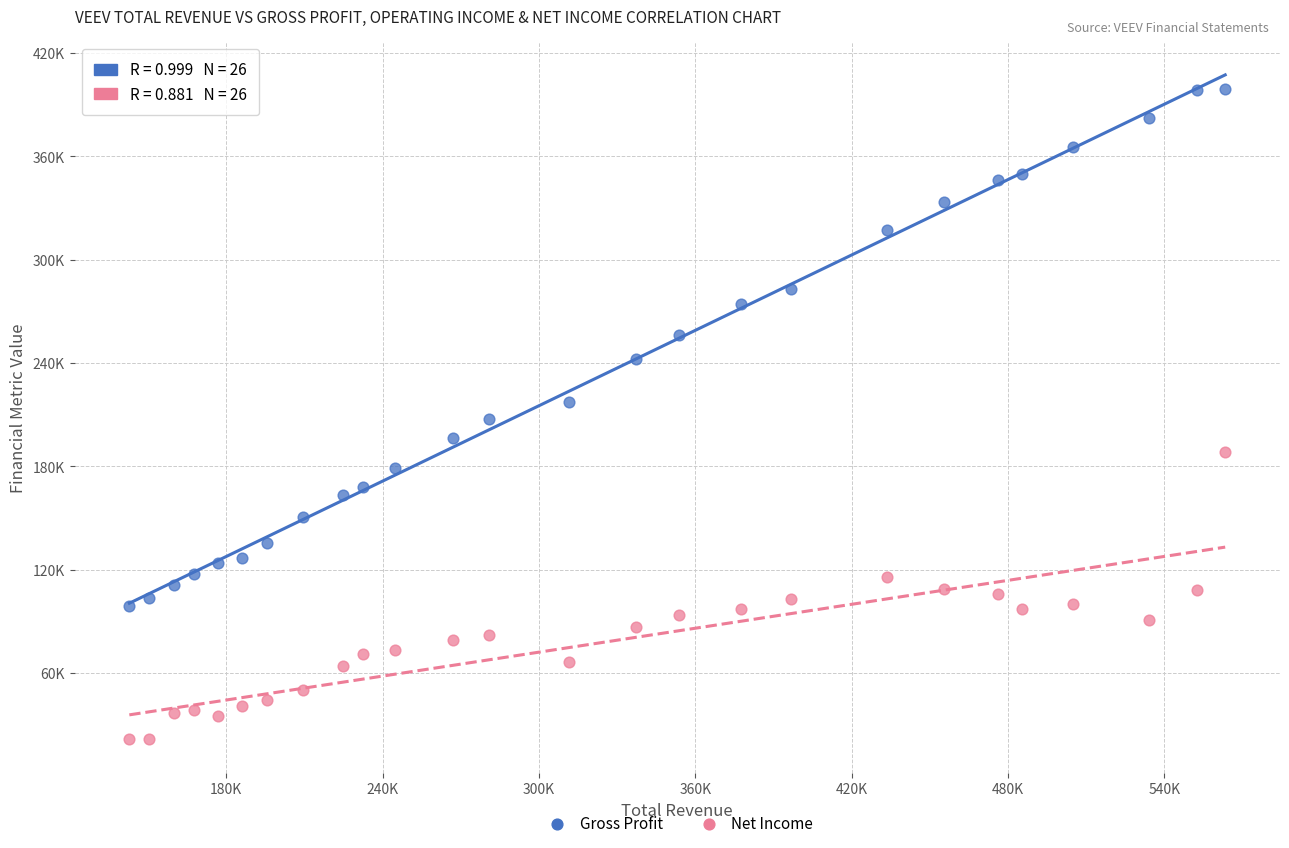

What are all the series names shown in the legend?

Gross Profit, Net Income